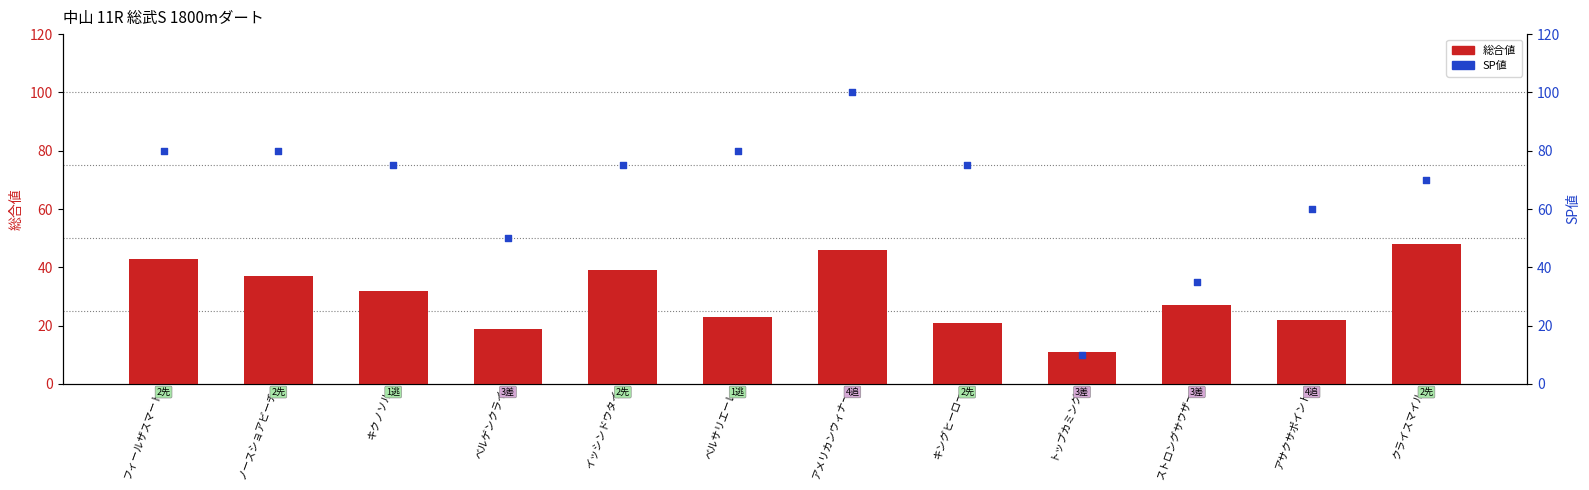

Is the value of SP値 at イッシンドウタイ greater than the value of 総合値 at ストロングサウザー?

Yes